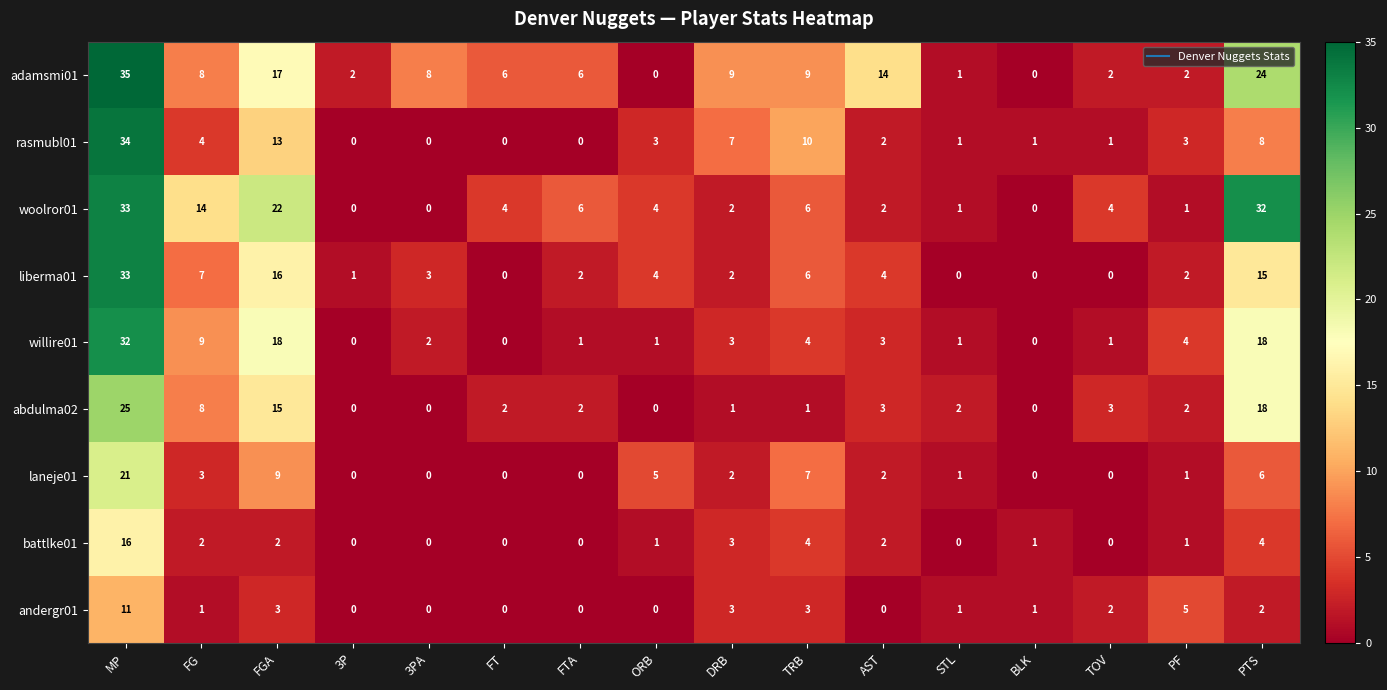

Read the abdulma02 value at PTS, to the nearest 5.

20